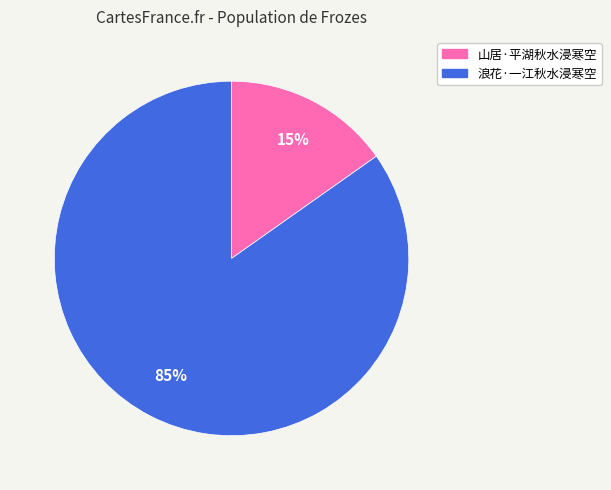

How many segments does this pie chart have?

2